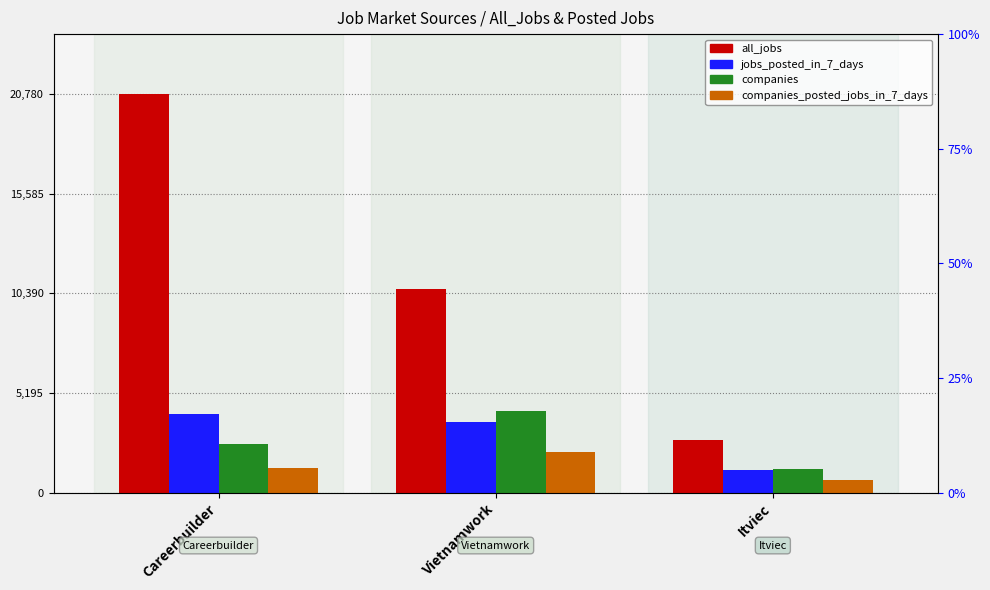

What is the label of the 2nd bar from the left?

Vietnamwork